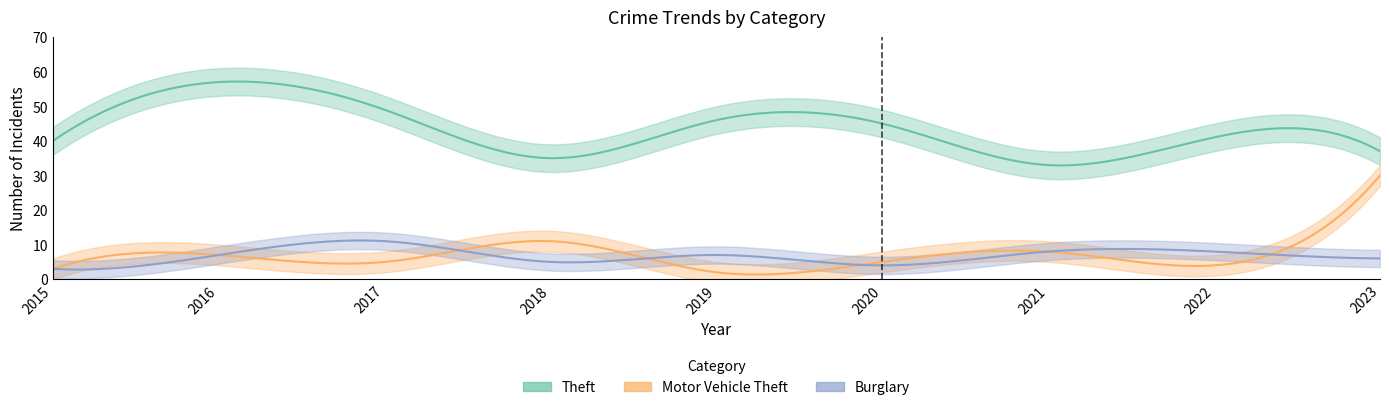

At 2016, list the series in order from smallest to largest.

Motor Vehicle Theft, Burglary, Theft